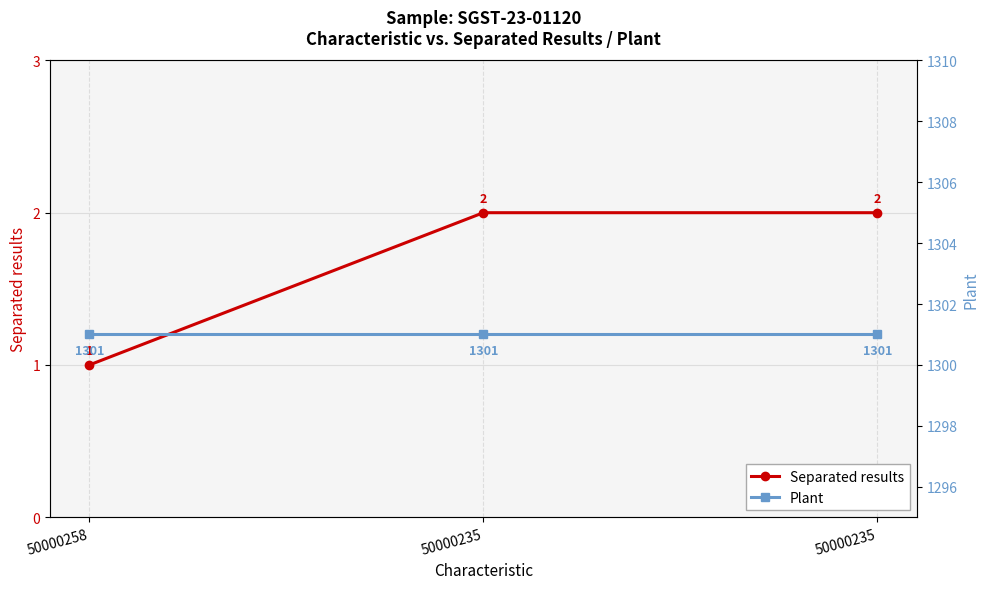

What are all the series names shown in the legend?

Separated results, Plant